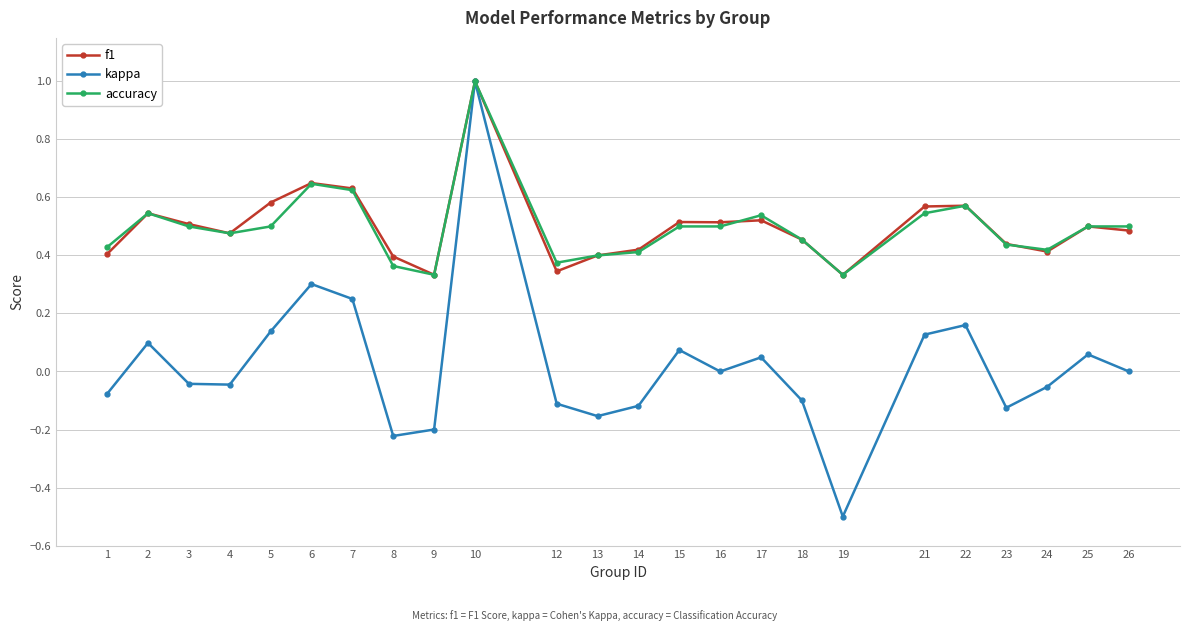

What is the maximum value for kappa?

1.0